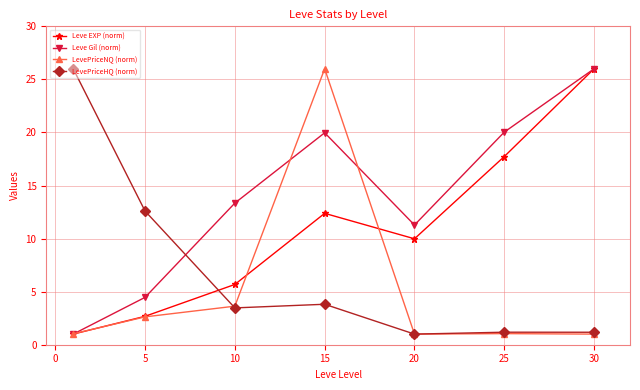

Rank the series by their average value, from highest to lowest.

Leve Gil (norm), Leve EXP (norm), LevePriceHQ (norm), LevePriceNQ (norm)